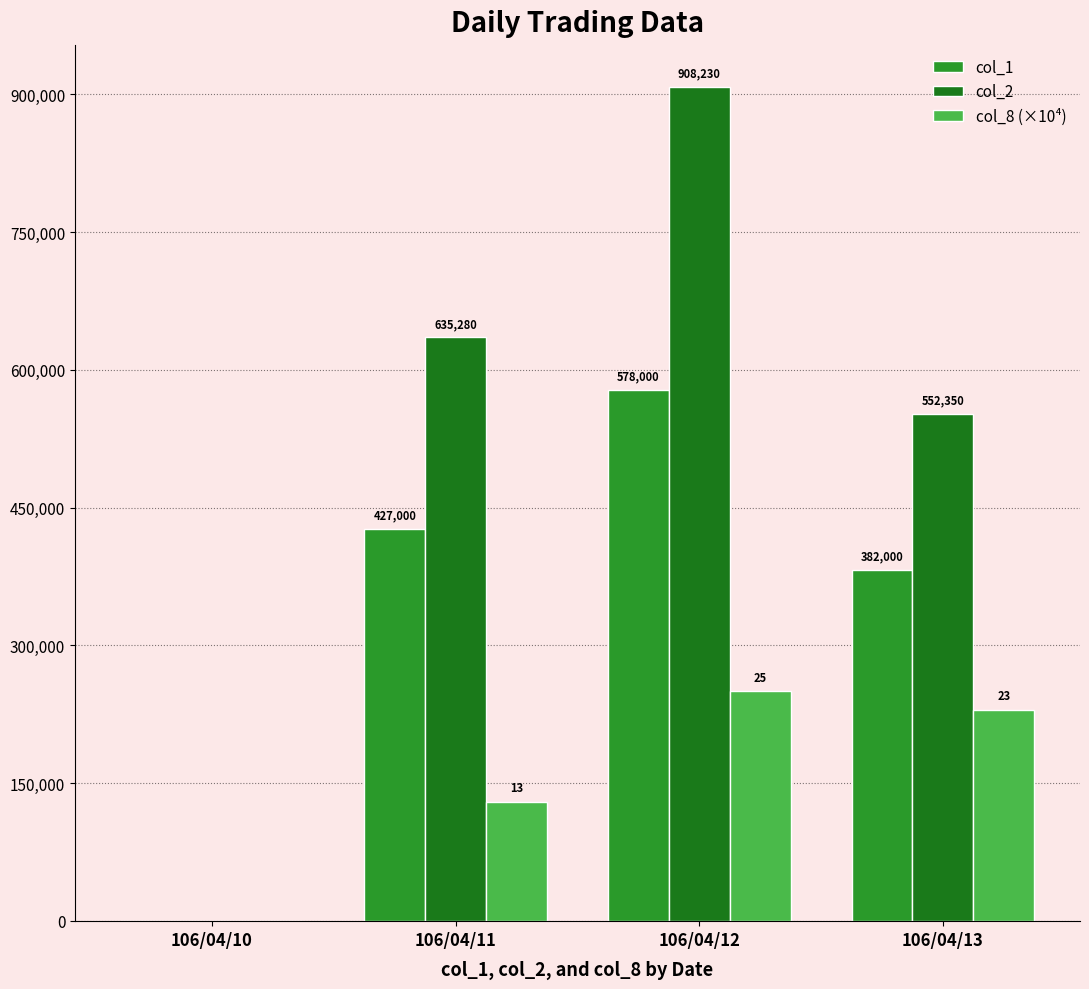

Is it true that col_8 (×10⁴) equals 230000 at 106/04/13?

True